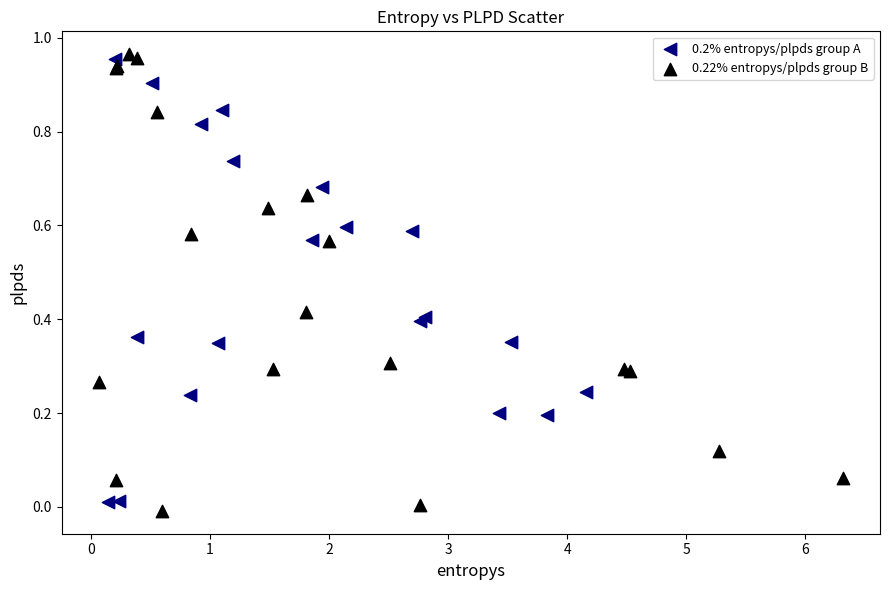

What are all the series names shown in the legend?

0.2% entropys/plpds group A, 0.22% entropys/plpds group B